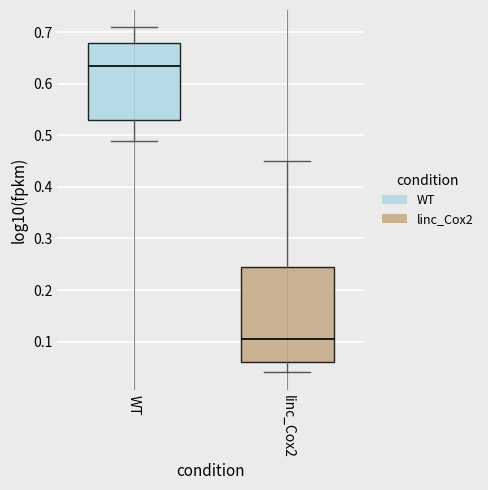

Comparing the boxes themselves (not the whiskers), which one is the tallest?

linc_Cox2